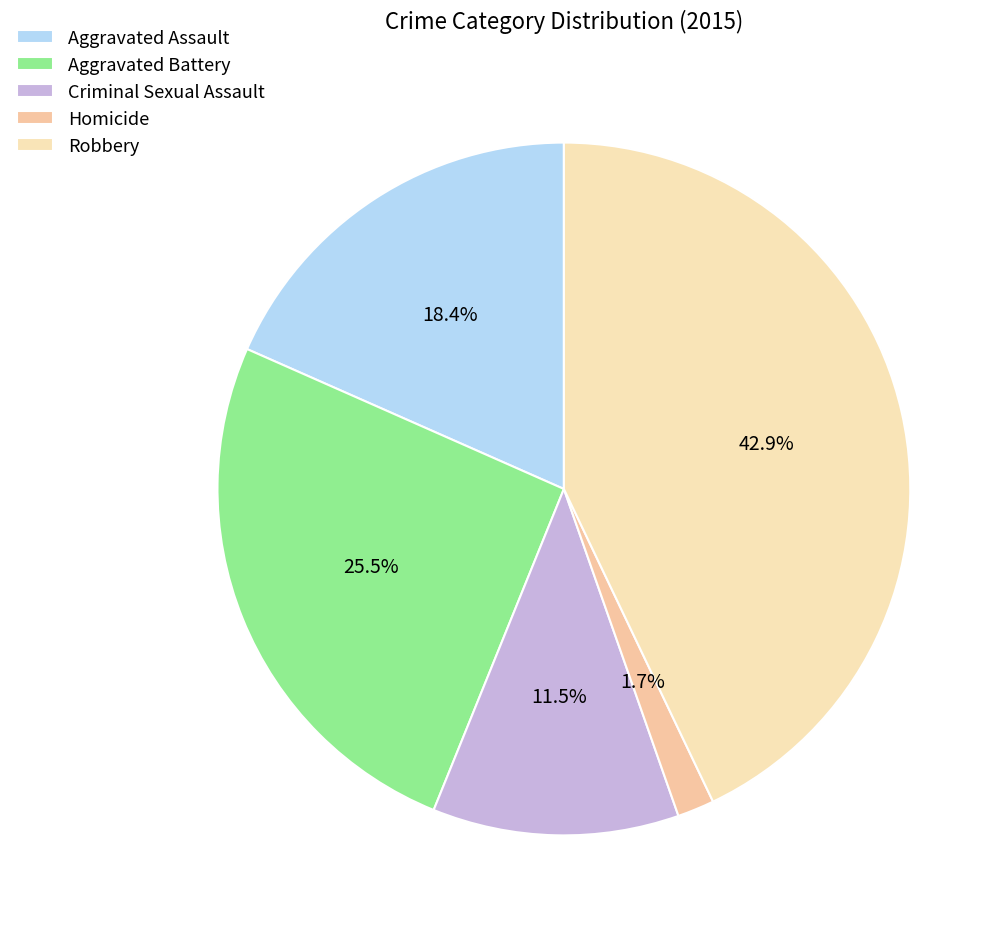

Which slice is the smallest?

Homicide